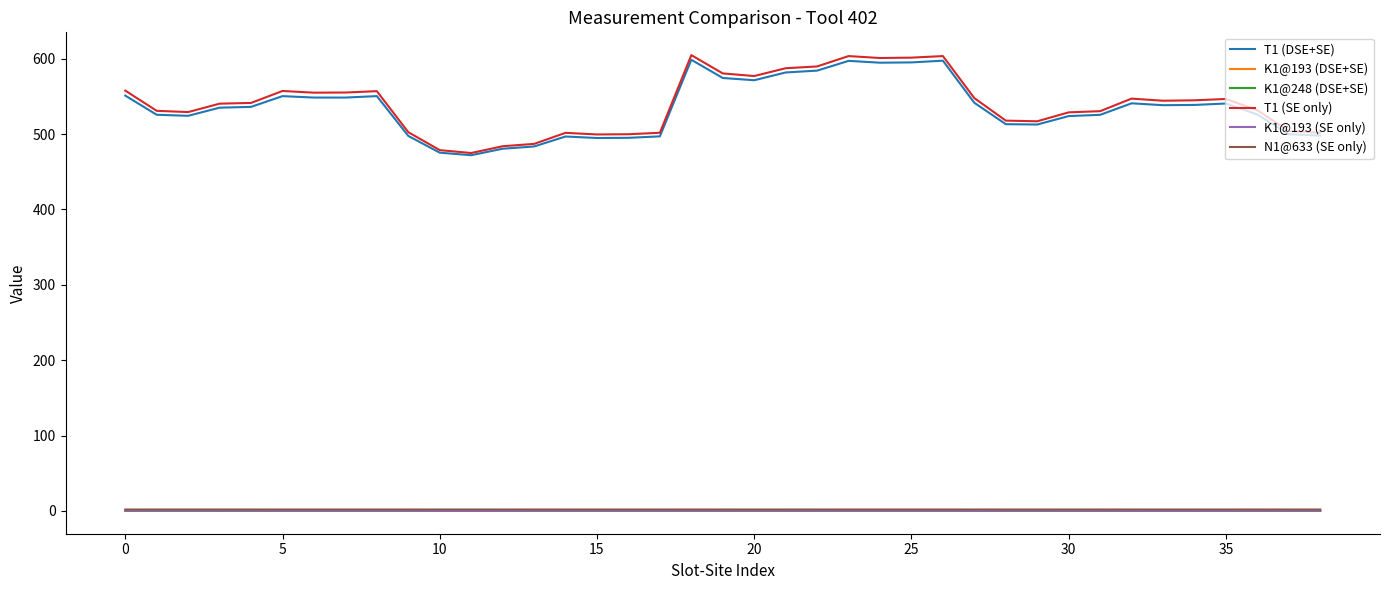

Which series has the widest spread of values?

T1 (SE only)